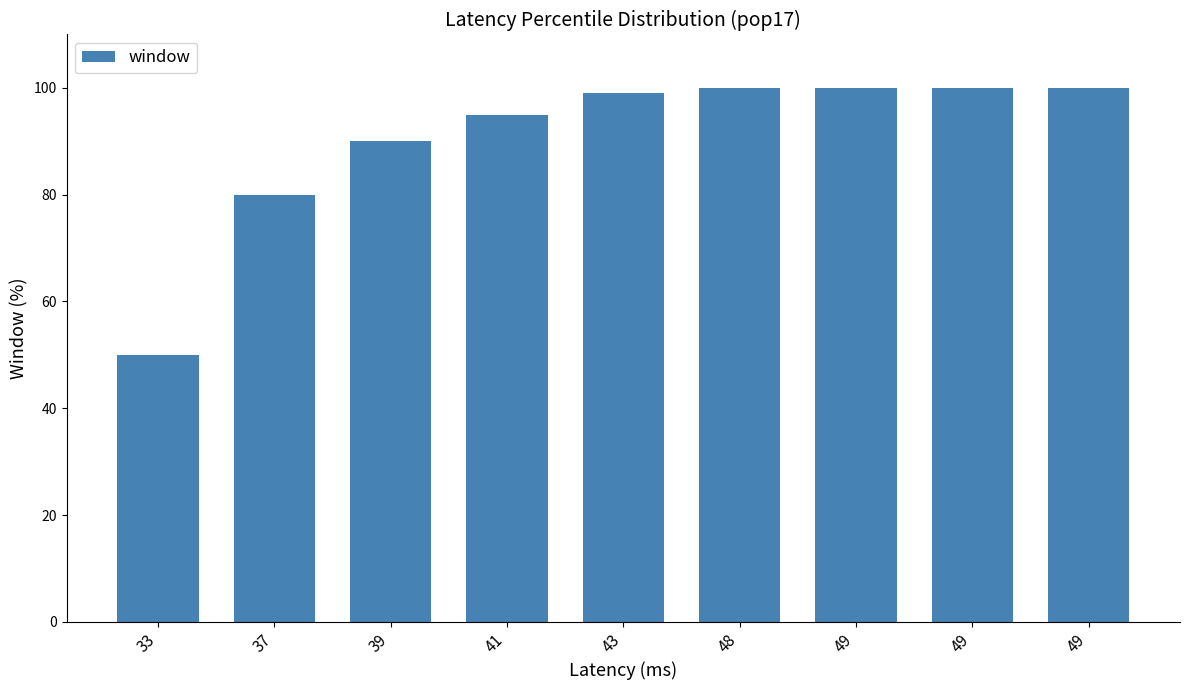

At which category does the chart reach its peak across all series?

49